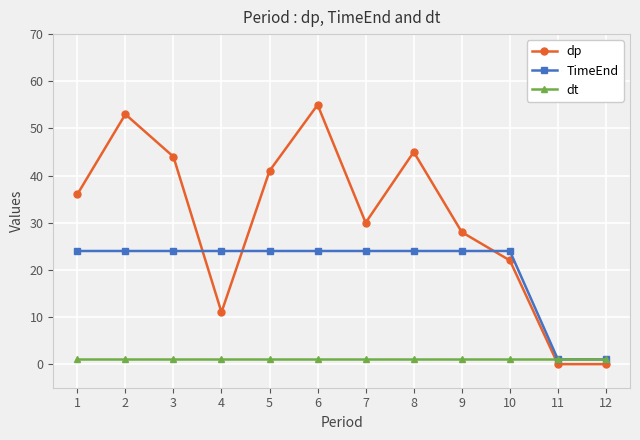

Between which two adjacent categories do dp and TimeEnd first intersect?

3 and 4